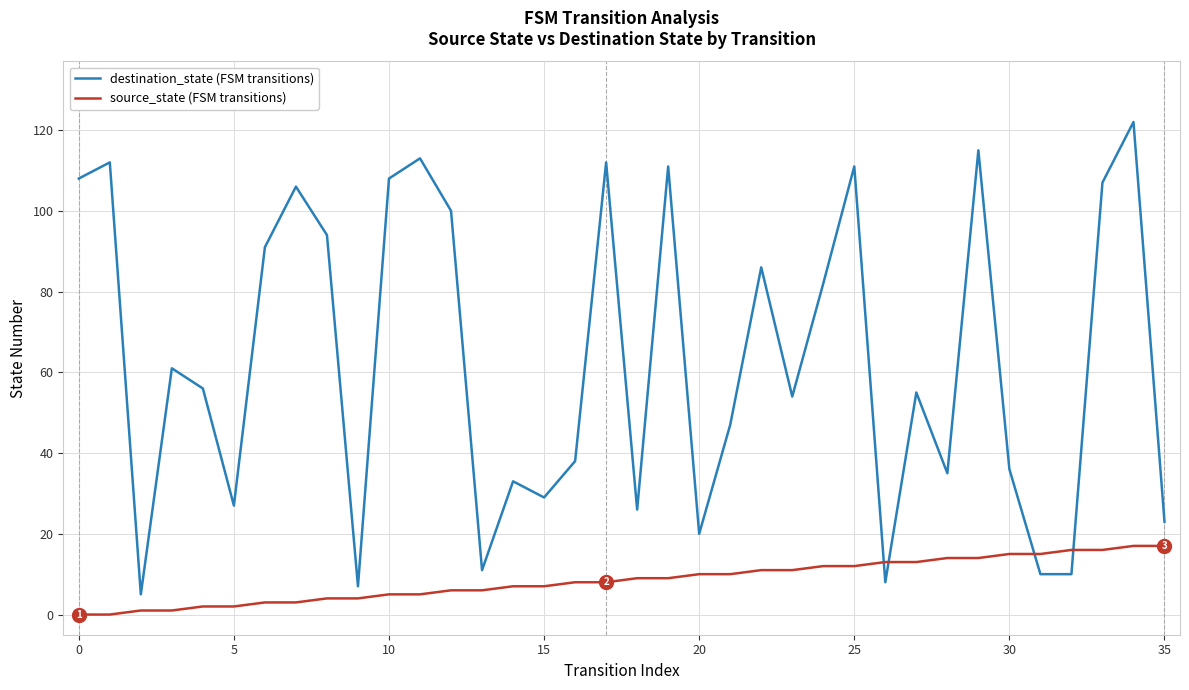

How many values in the source_state (FSM transitions) series are below 9?

18